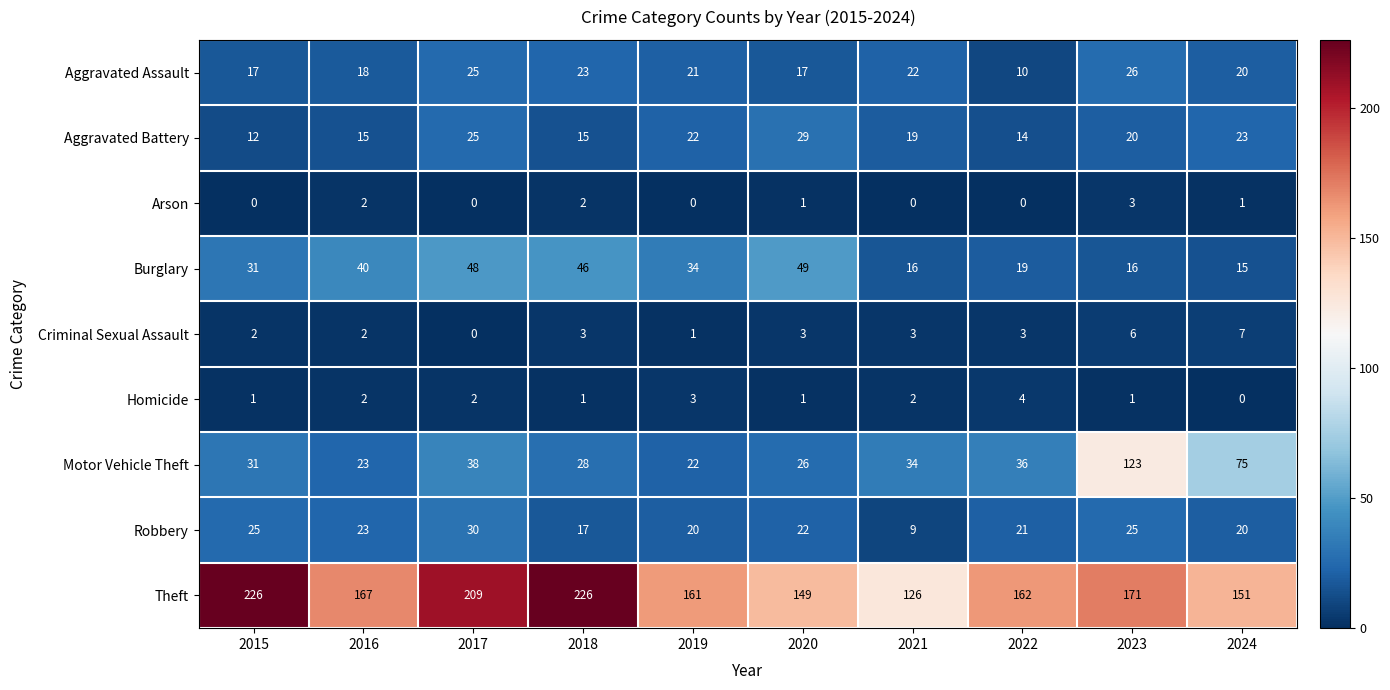

The Theft series shows 226 at 2018. True or false?

True